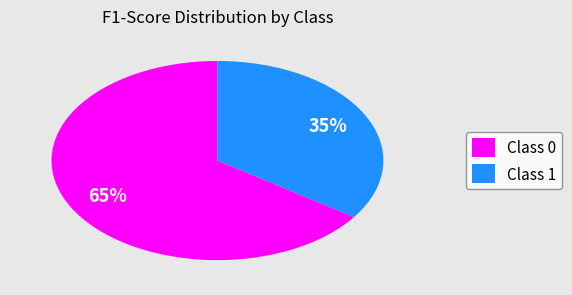

Which has a higher value, Class 0 or Class 1?

Class 0